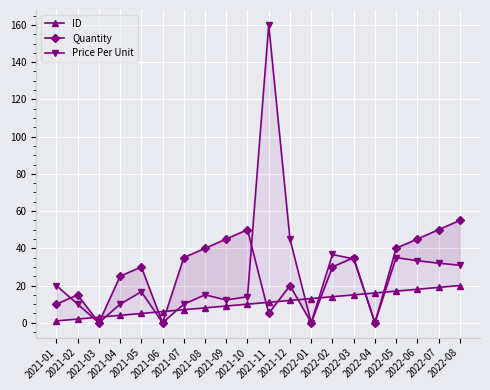

The value of ID at 2022-05 is 11.3. True or false?

False